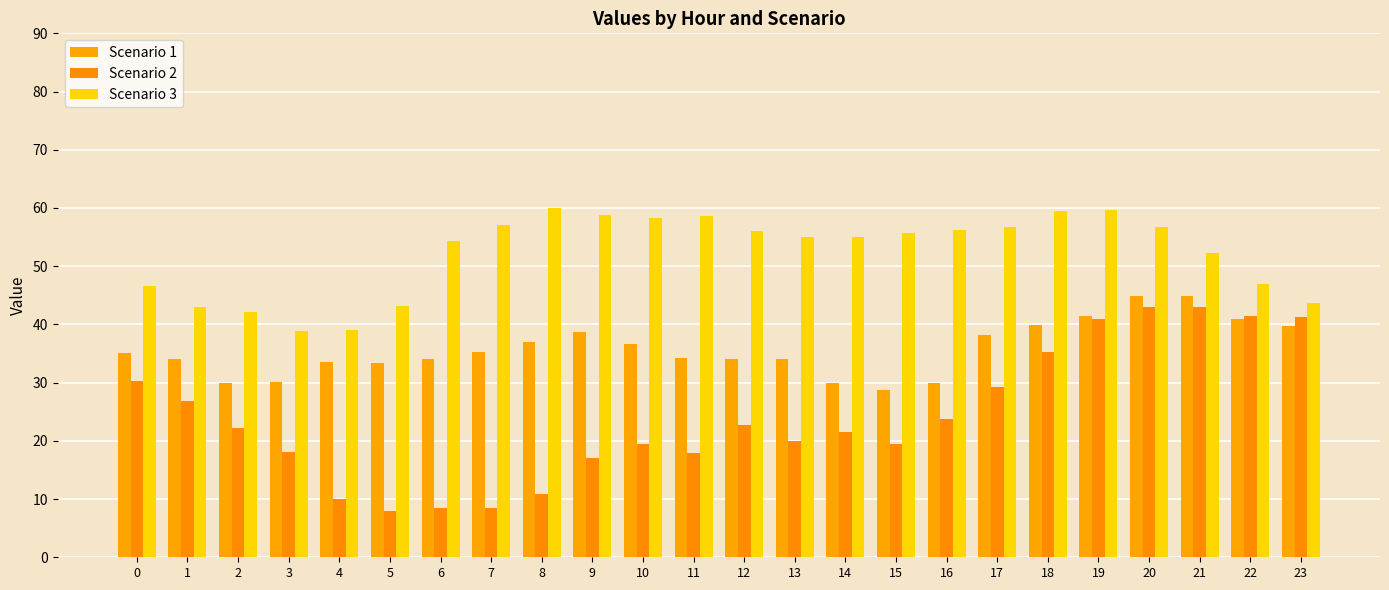

List the labels in order of Scenario 1 value, largest first.

20, 21, 19, 22, 18, 23, 9, 17, 8, 10, 7, 0, 11, 1, 6, 12, 13, 4, 5, 3, 2, 14, 16, 15